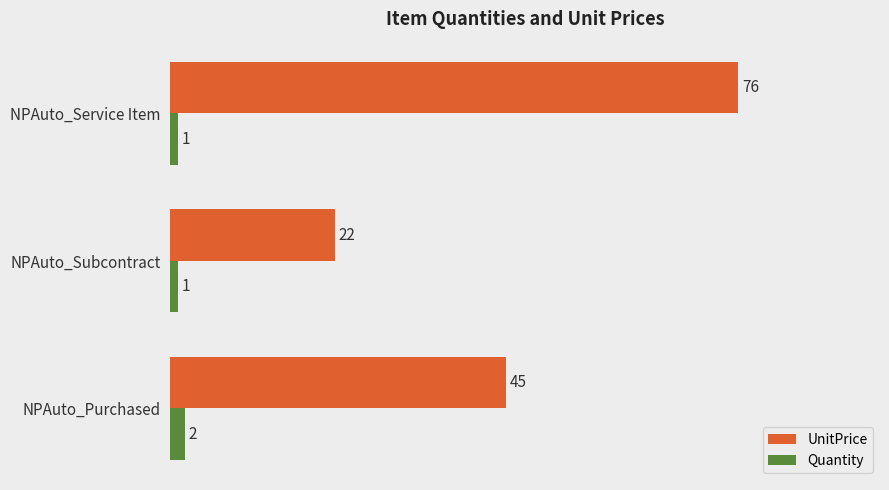

What are all the series names shown in the legend?

UnitPrice, Quantity